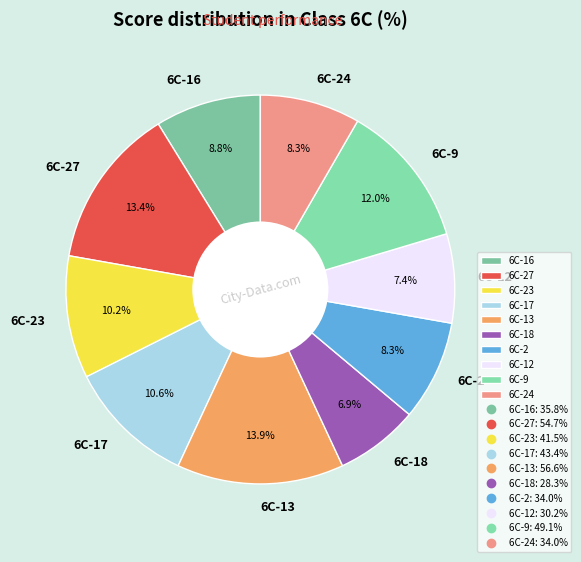

What percentage is the 6C-16 slice, to the nearest percent?

9%